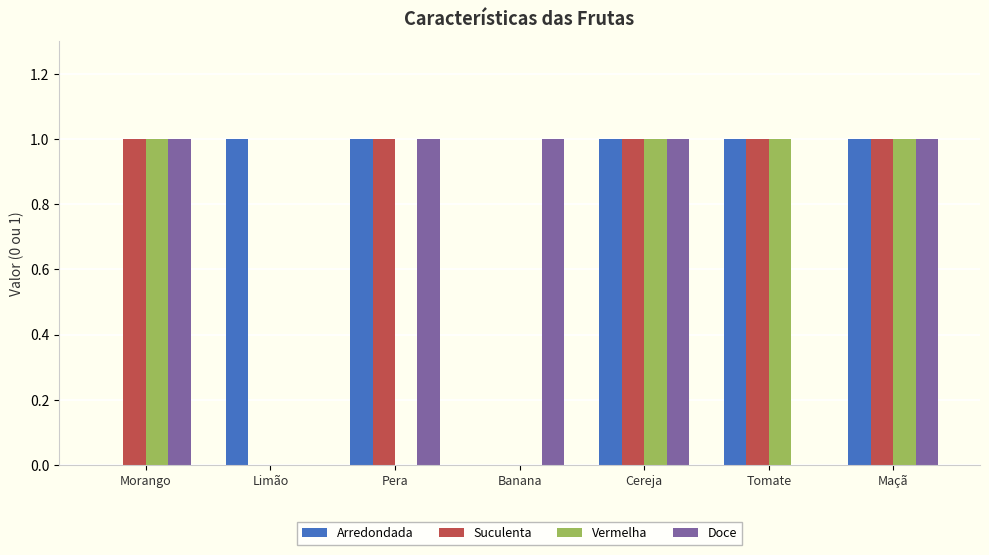

Reading left to right, transcribe all the data shown in this chart.

Arredondada: Morango=0	Limão=1	Pera=1	Banana=0	Cereja=1	Tomate=1	Maçã=1
Suculenta: Morango=1	Limão=0	Pera=1	Banana=0	Cereja=1	Tomate=1	Maçã=1
Vermelha: Morango=1	Limão=0	Pera=0	Banana=0	Cereja=1	Tomate=1	Maçã=1
Doce: Morango=1	Limão=0	Pera=1	Banana=1	Cereja=1	Tomate=0	Maçã=1